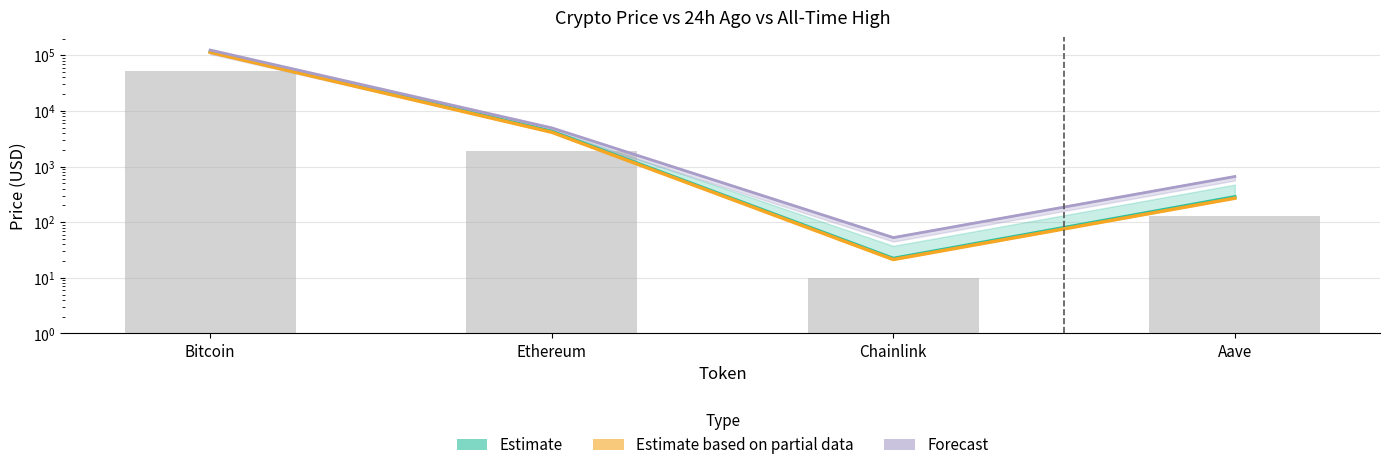

What is the difference between the maximum and minimum values in the Estimate based on partial data series?

113378.7